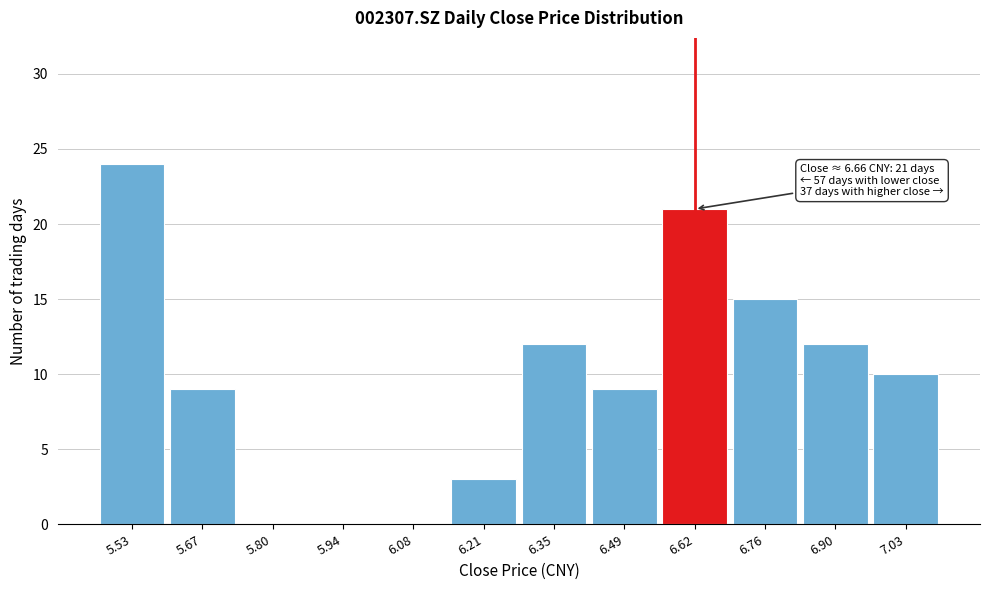

Reading left to right, list all the values displayed in this chart.

5.53=24	5.67=9	5.80=0	5.94=0	6.08=0	6.21=3	6.35=12	6.49=9	6.62=21	6.76=15	6.90=12	7.03=10